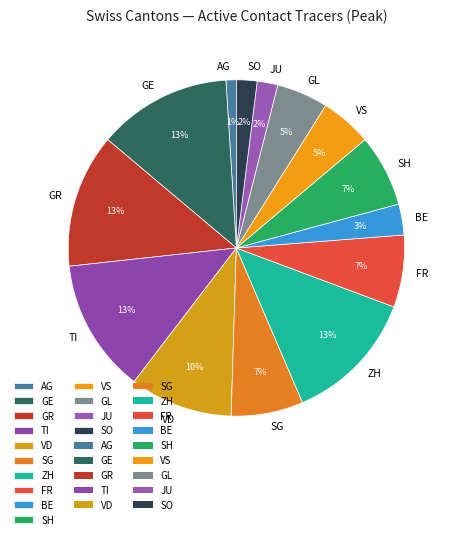

Which category has the smallest portion of the pie?

AG